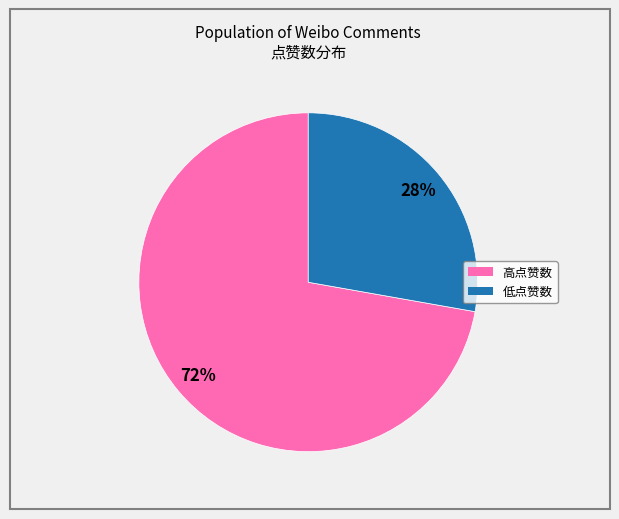

To the nearest percent, what is the average slice percentage?

50%